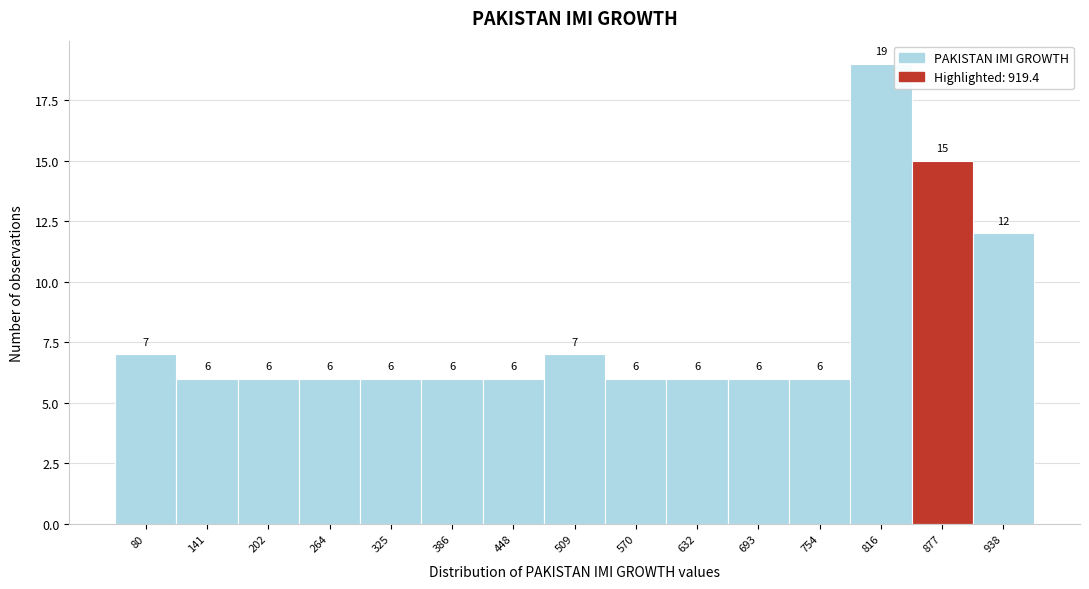

Reading left to right, list all the values displayed in this chart.

80=7	141=6	202=6	264=6	325=6	386=6	448=6	509=7	570=6	632=6	693=6	754=6	816=19	877=15	938=12